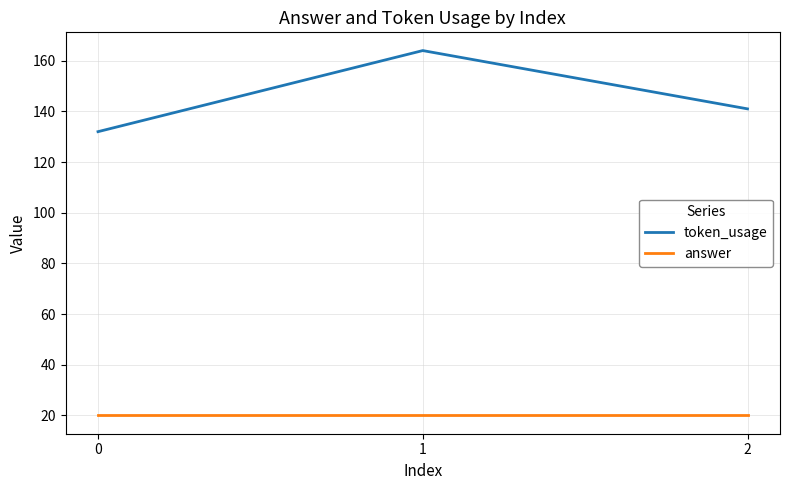

At which label does token_usage first exceed 141?

1